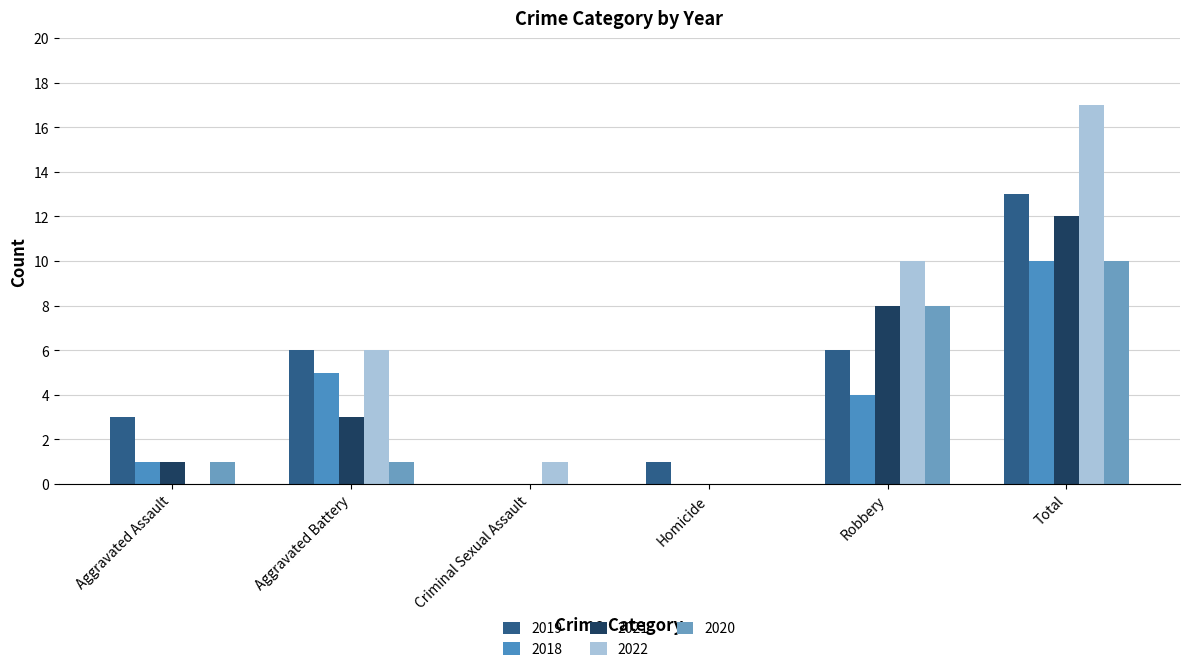

What is the average value of the 2020 series?

3